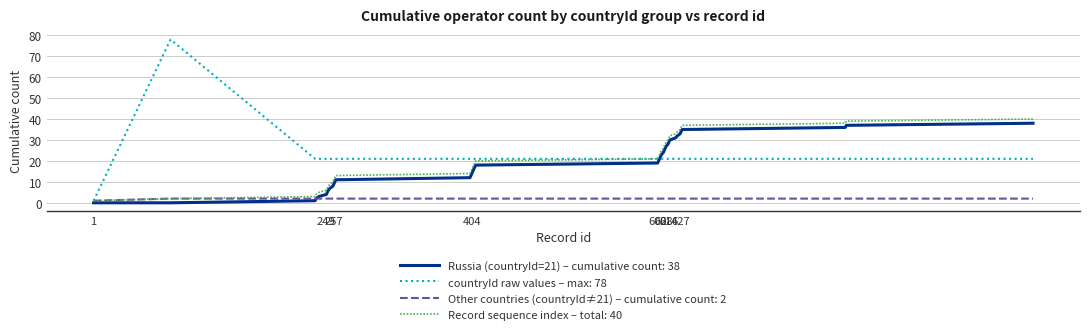

What is the greatest value displayed?

78